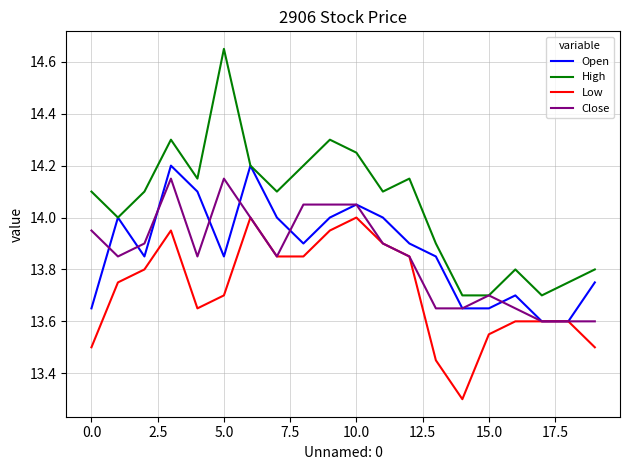

Which series has the largest range (max minus min)?

High